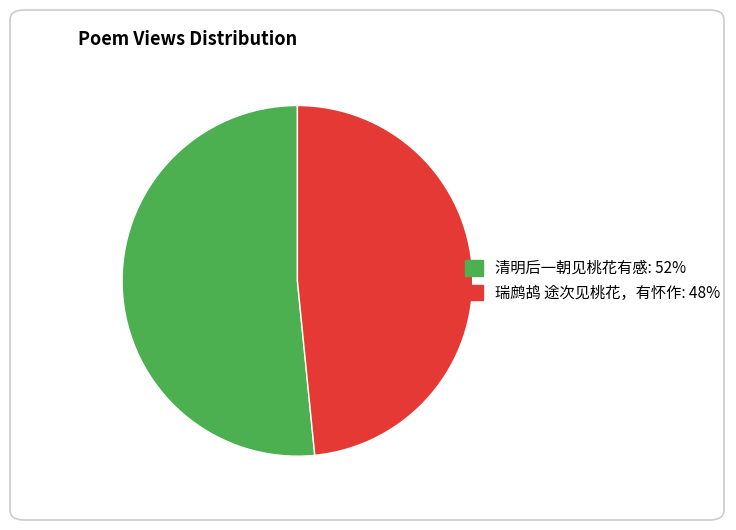

Combined, do 清明后一朝见桃花有感 and 瑞鹧鸪 途次见桃花，有怀作 account for over 50%?

Yes